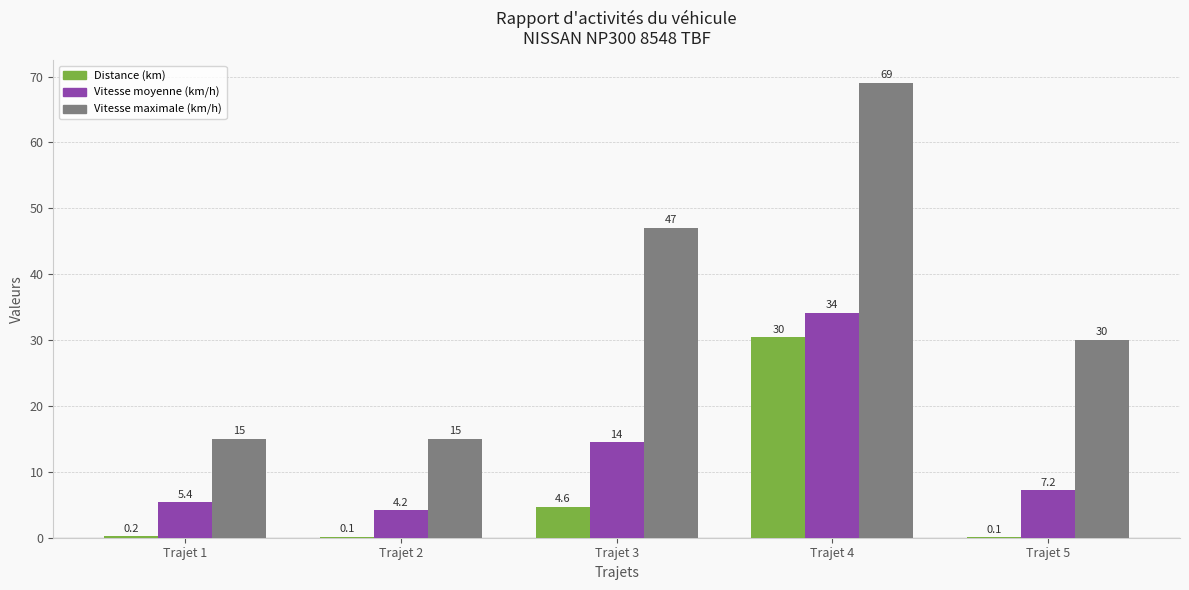

How many data points in Vitesse moyenne (km/h) are above 7?

3